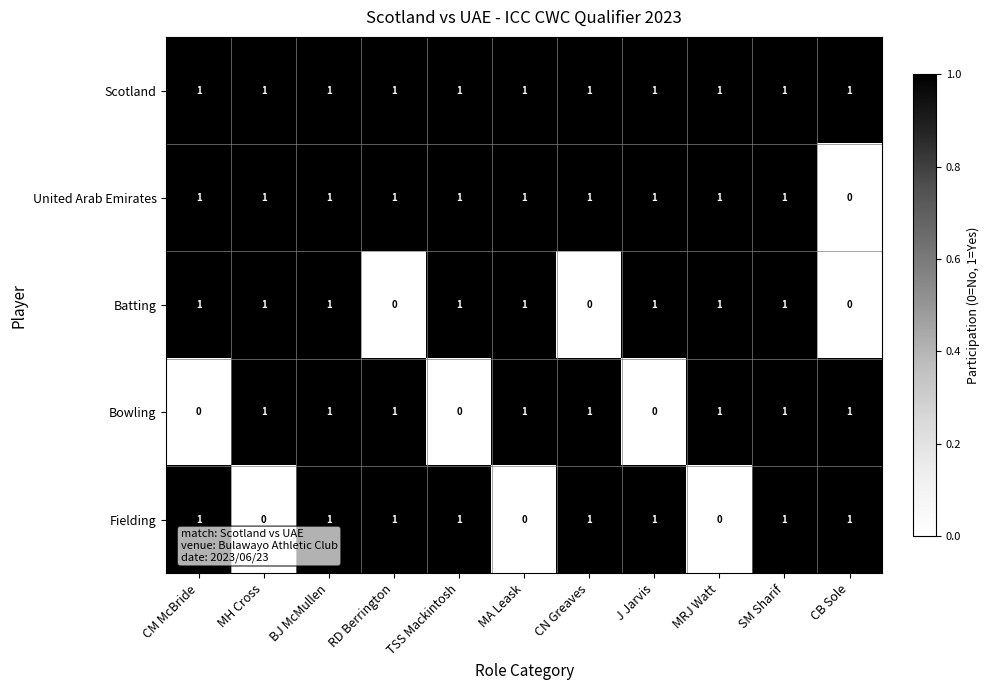

Which series has the largest total across all categories?

Scotland